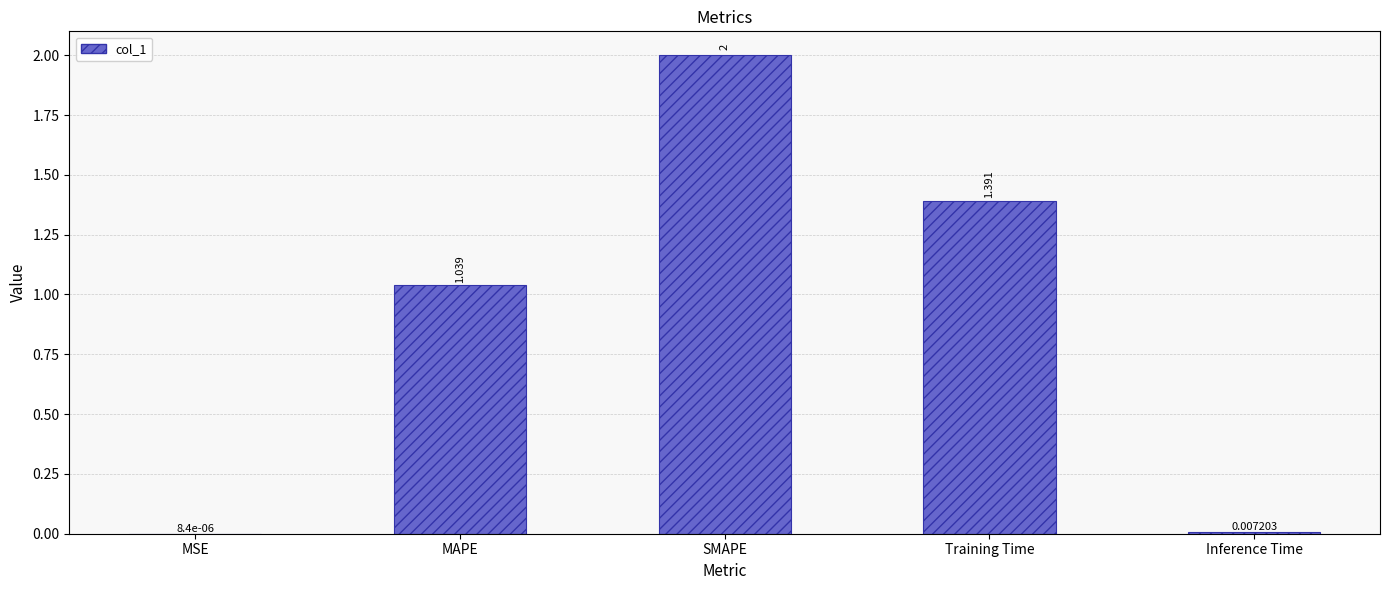

Between Inference Time and MSE, which is larger?

Inference Time